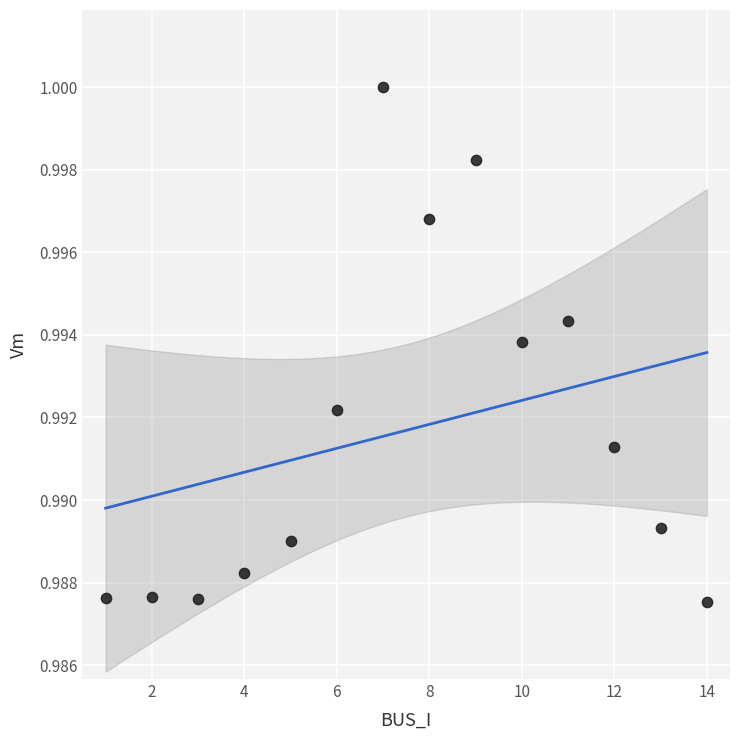

What is the range of X values (max minus min)?

13.0